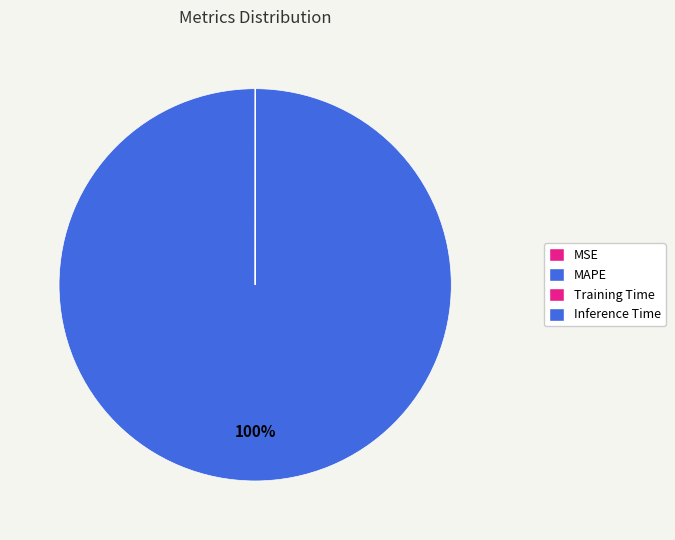

How many segments does this pie chart have?

4